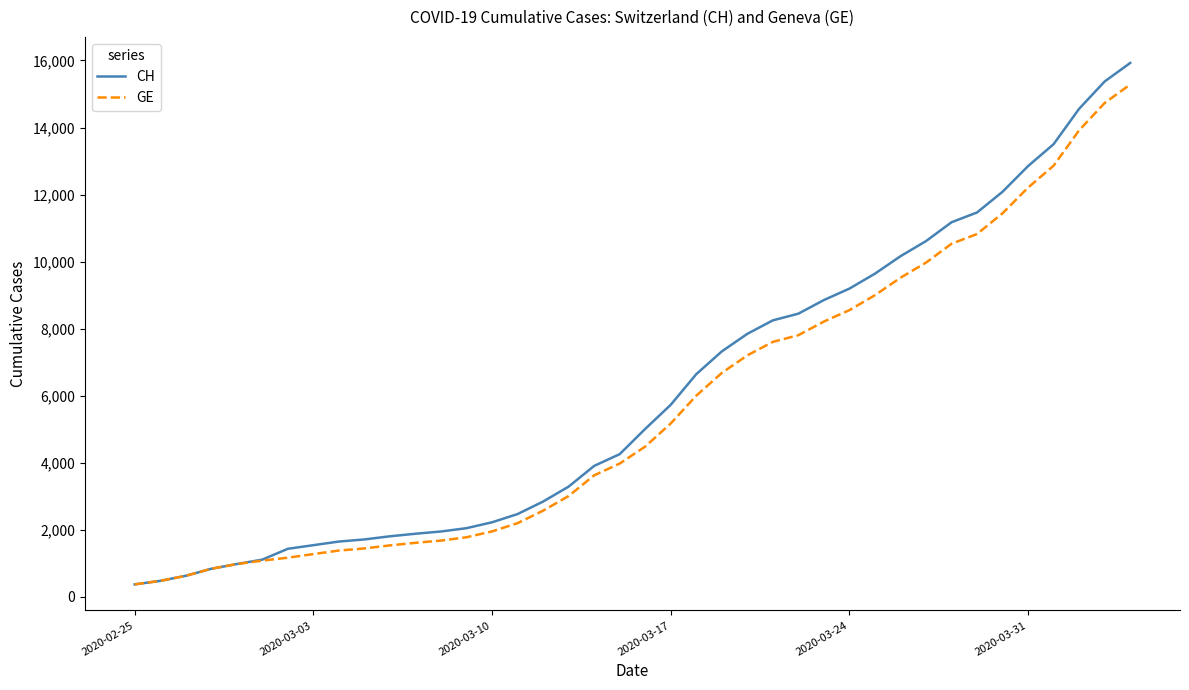

What is the smallest value displayed?

375